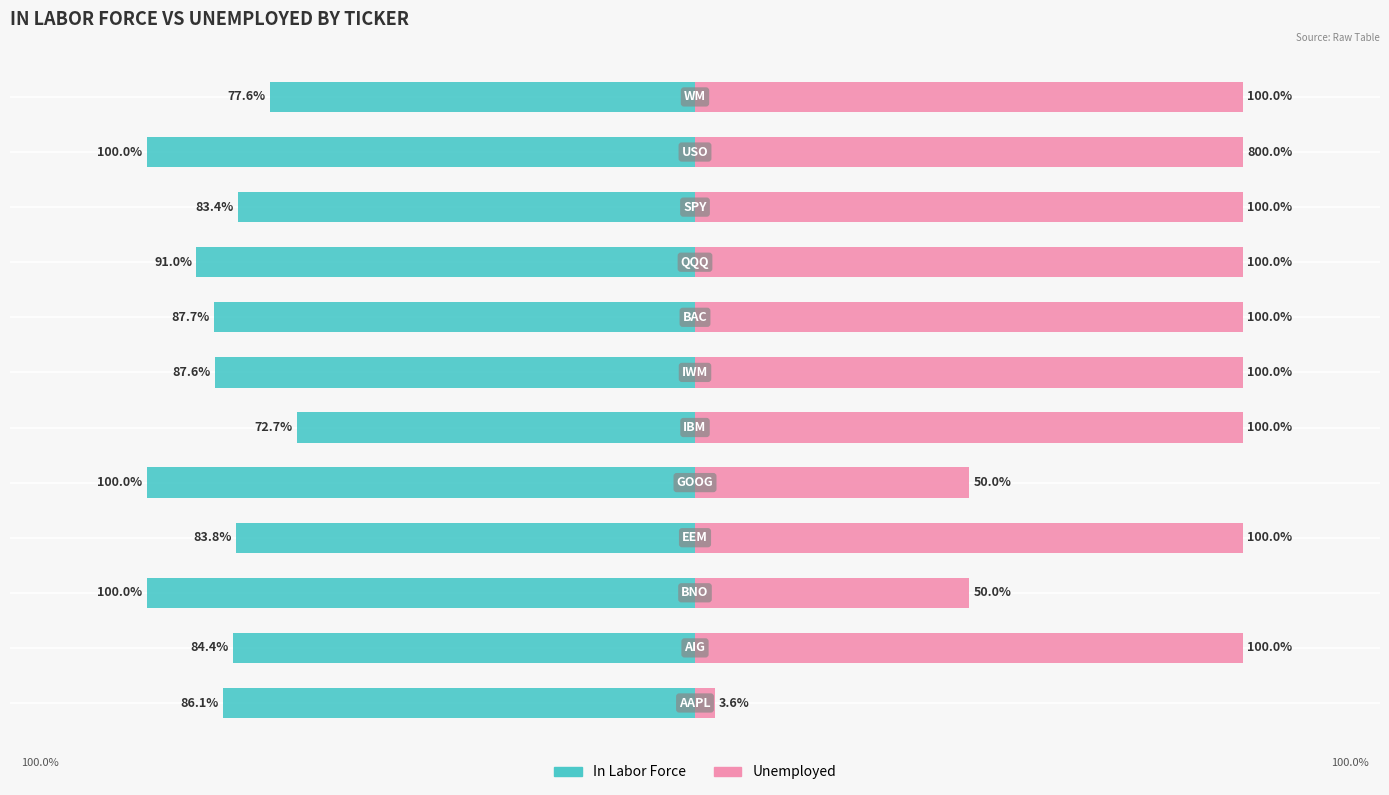

What is the difference between the maximum and minimum values in the In Labor Force series?

27.3